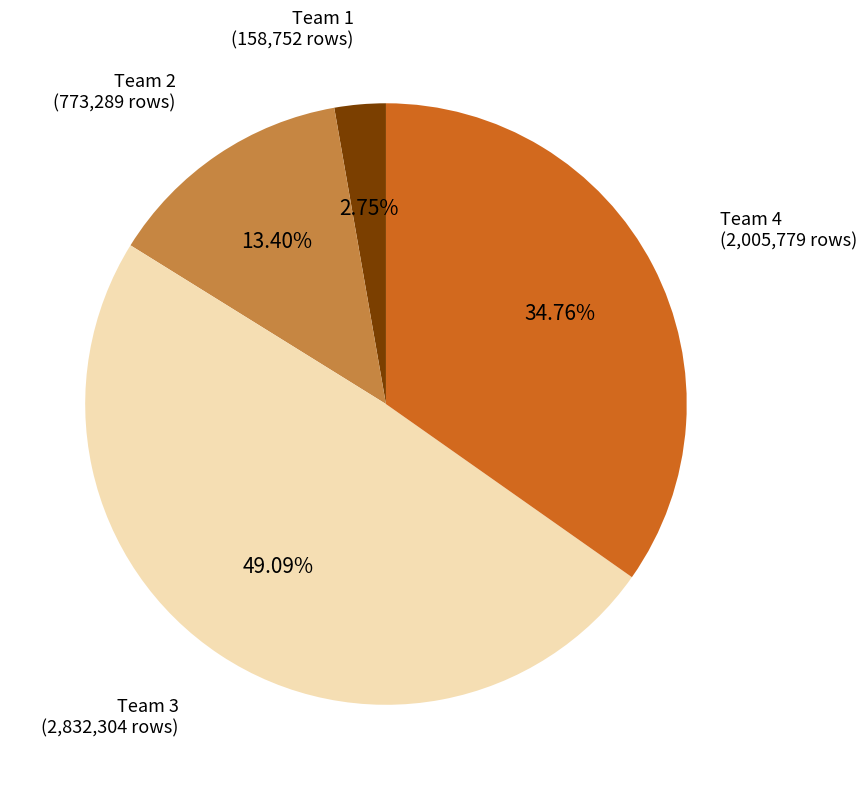

Is there any slice that represents more than half of the pie?

No